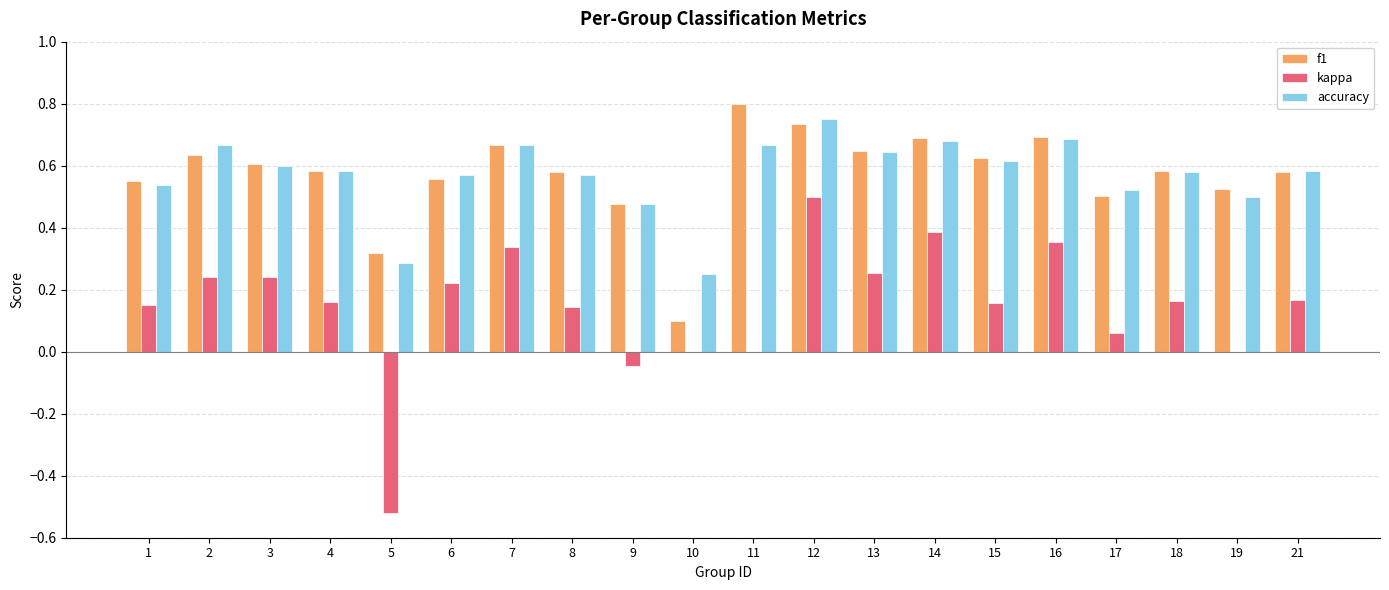

What is the sum of the f1 values at 18 and 19?

1.1